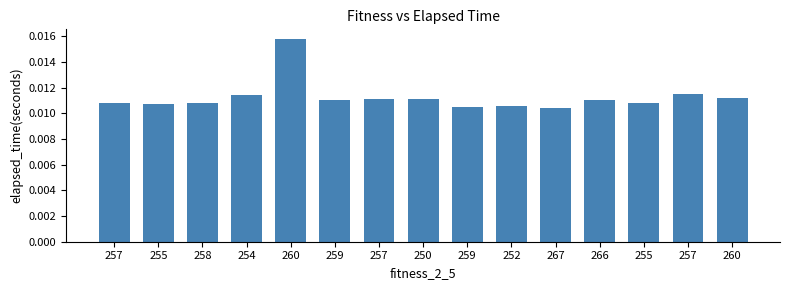

Does the chart contain any negative values?

No